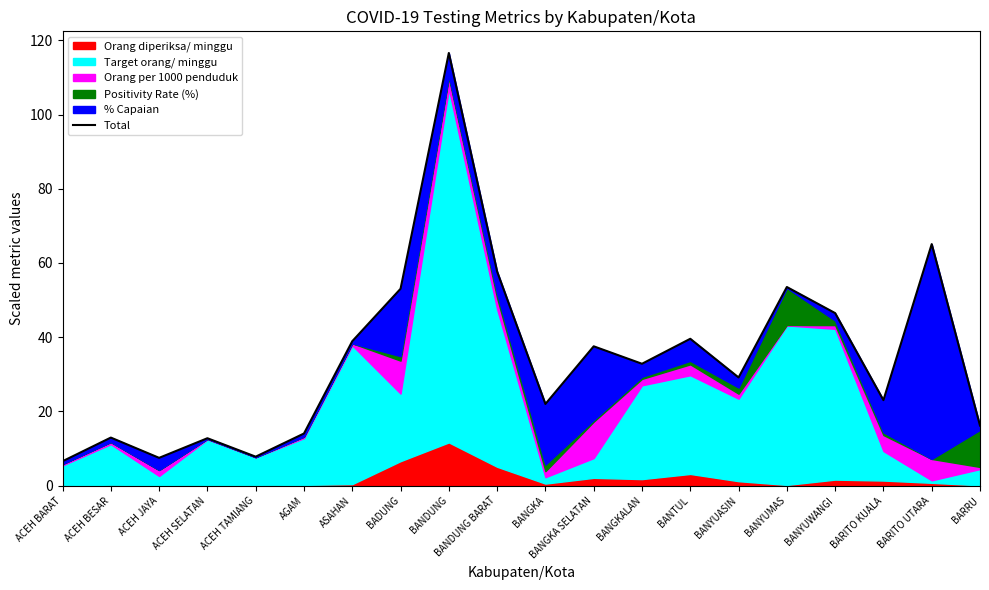

List the labels in order of value, largest first.

BANDUNG, BARITO UTARA, BANDUNG BARAT, BANYUMAS, BADUNG, BANYUWANGI, BANTUL, ASAHAN, BANGKA SELATAN, BANGKALAN, BANYUASIN, BARITO KUALA, BANGKA, BARRU, AGAM, ACEH BESAR, ACEH SELATAN, ACEH TAMIANG, ACEH JAYA, ACEH BARAT